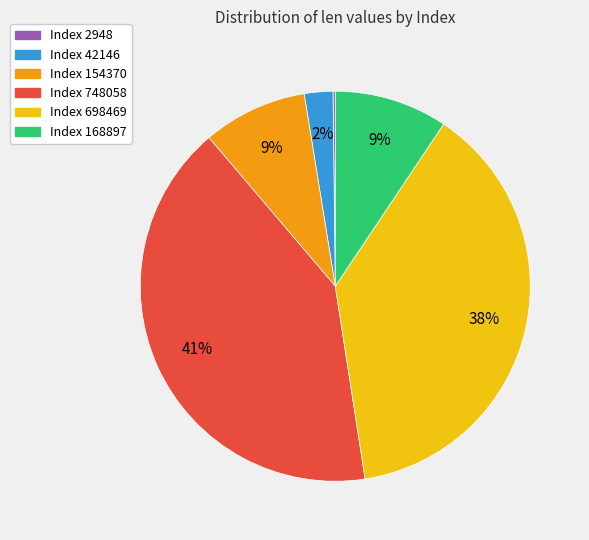

To the nearest percent, what is the difference between the largest and smallest slice percentages?

41%